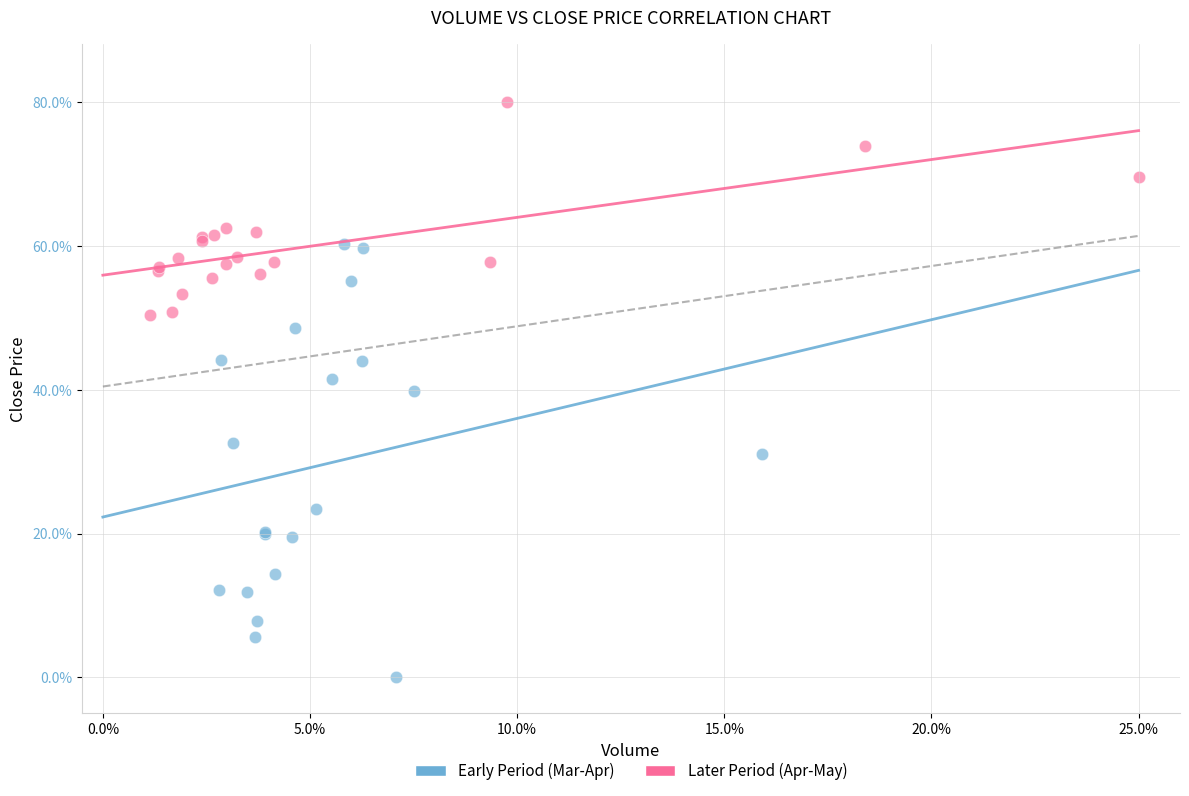

Which series contains the highest Y value?

Later Period (Apr-May)